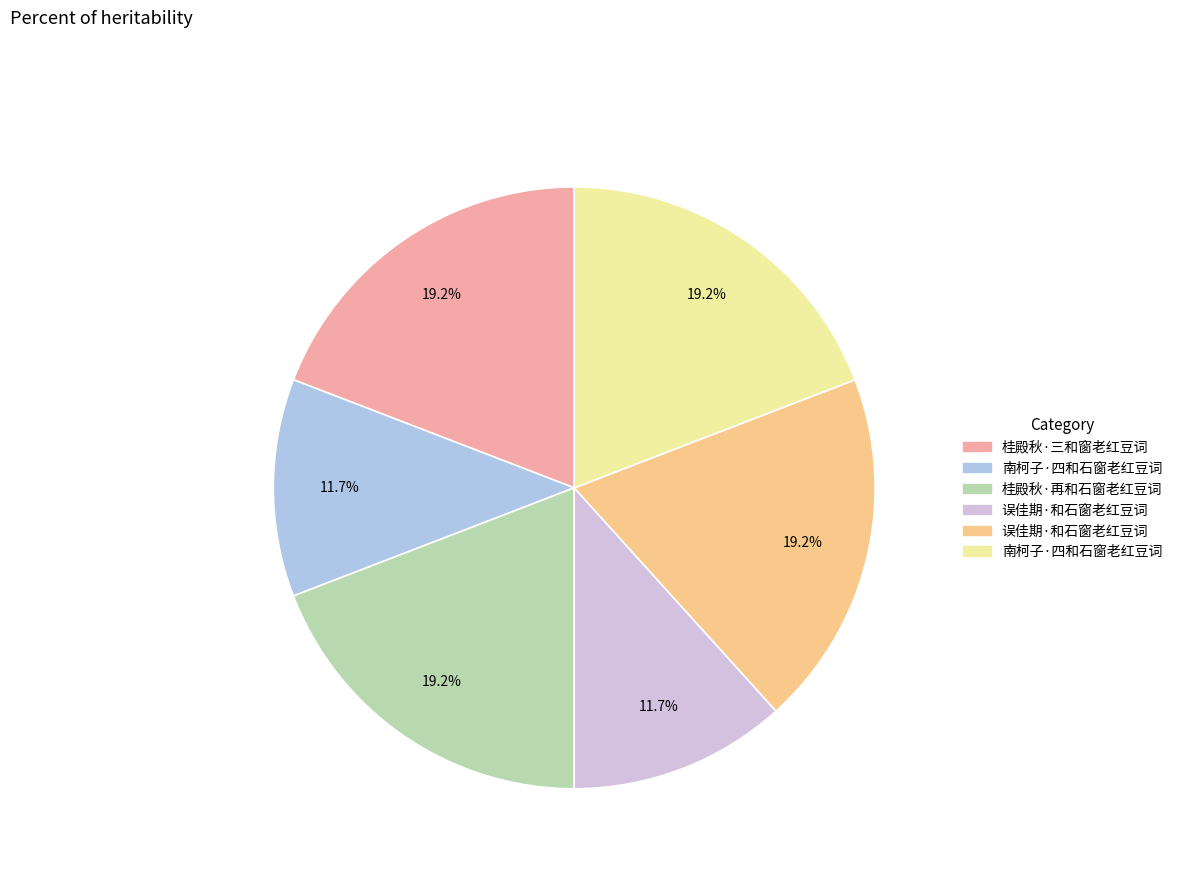

How many segments does this pie chart have?

6